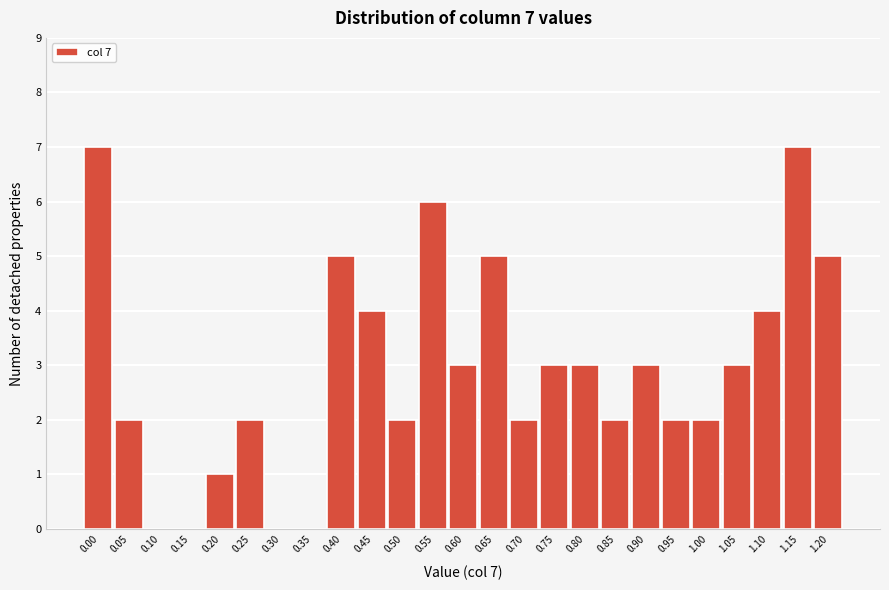

Reading left to right, transcribe all the data shown in this chart.

0.00=7	0.05=2	0.10=0	0.15=0	0.20=1	0.25=2	0.30=0	0.35=0	0.40=5	0.45=4	0.50=2	0.55=6	0.60=3	0.65=5	0.70=2	0.75=3	0.80=3	0.85=2	0.90=3	0.95=2	1.00=2	1.05=3	1.10=4	1.15=7	1.20=5